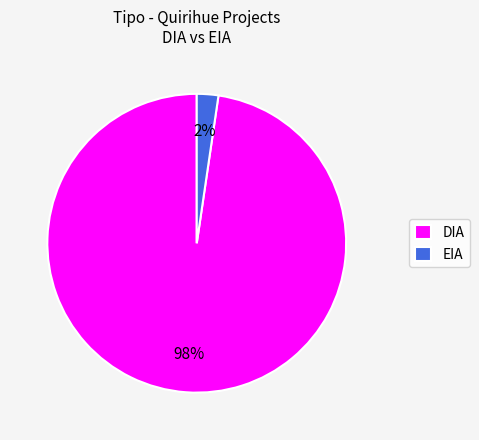

Is there a majority slice in this chart?

Yes